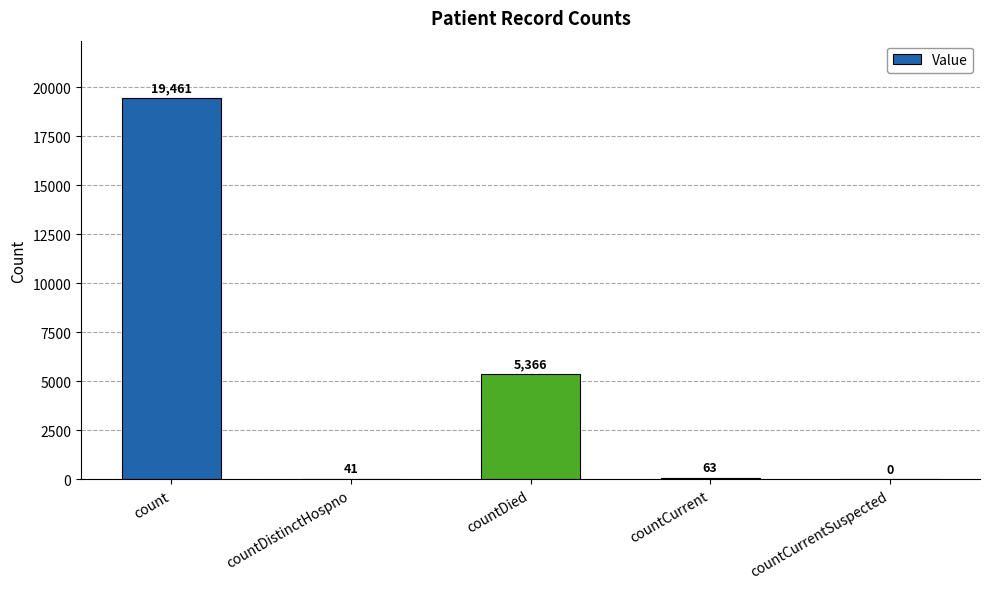

Reading left to right, what are all the values shown in this chart?

count=19461	countDistinctHospno=41	countDied=5366	countCurrent=63	countCurrentSuspected=0